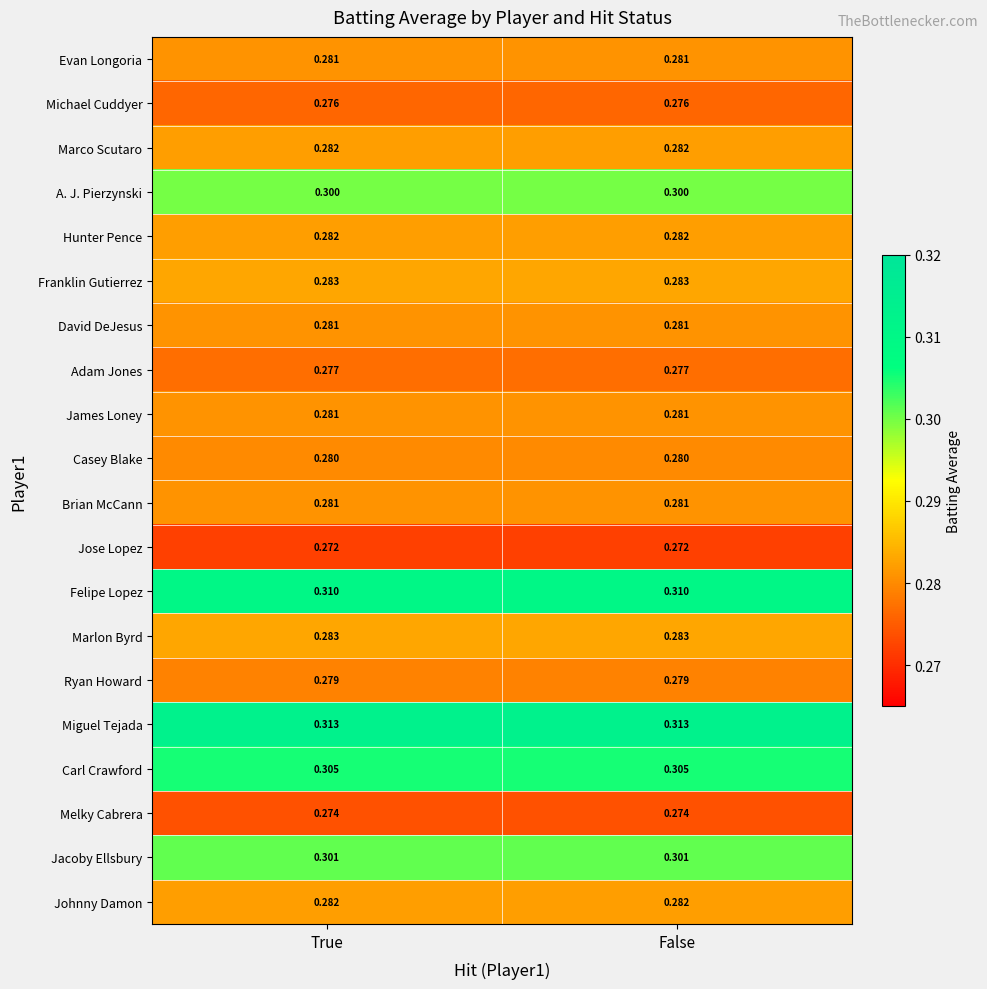

Is the value of Miguel Tejada at True greater than the value of Hunter Pence at True?

Yes